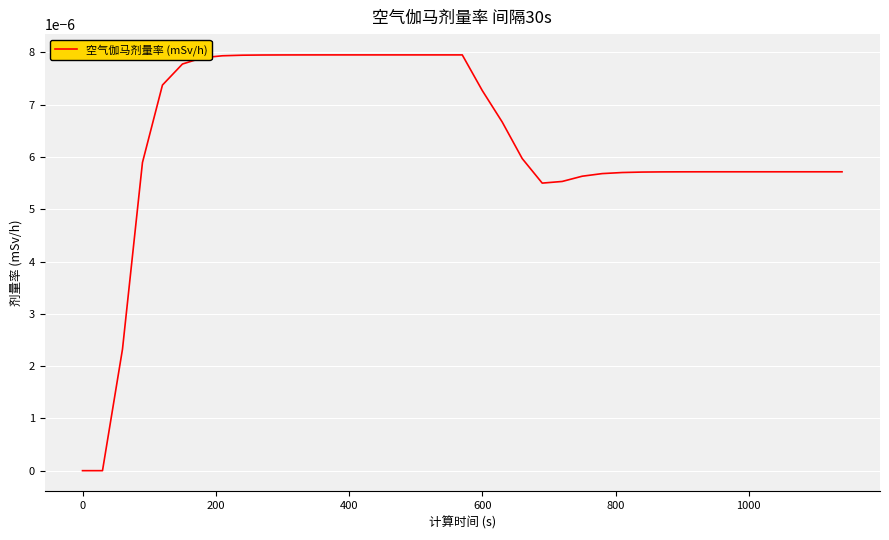

Is this an area chart (filled region under the line)?

No